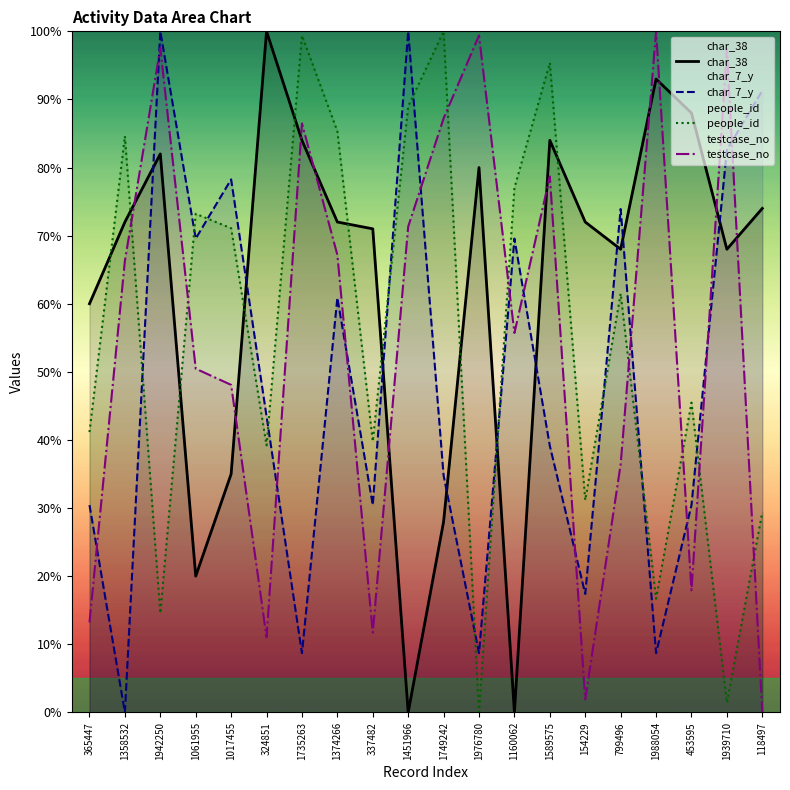

Is the value of people_id at 1374266 greater than the value of testcase_no at 1358532?

Yes